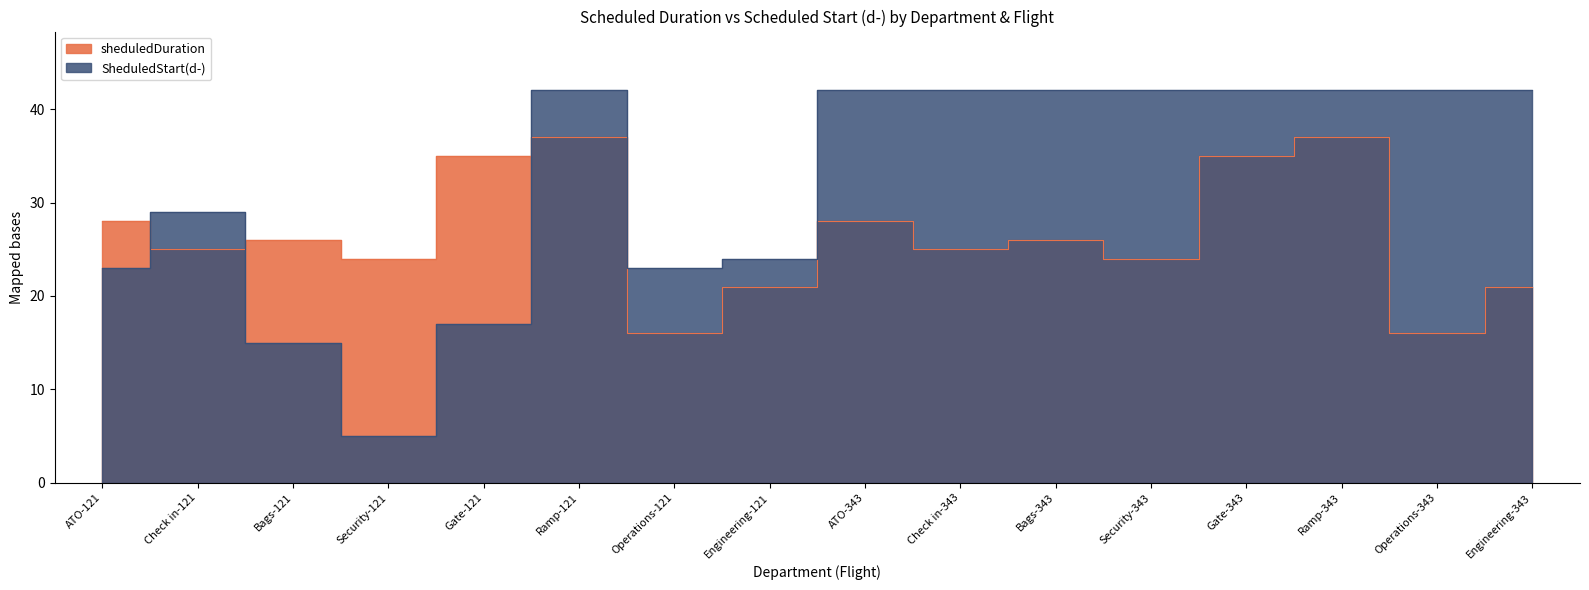

What are all the series names shown in the legend?

sheduledDuration, SheduledStart(d-)